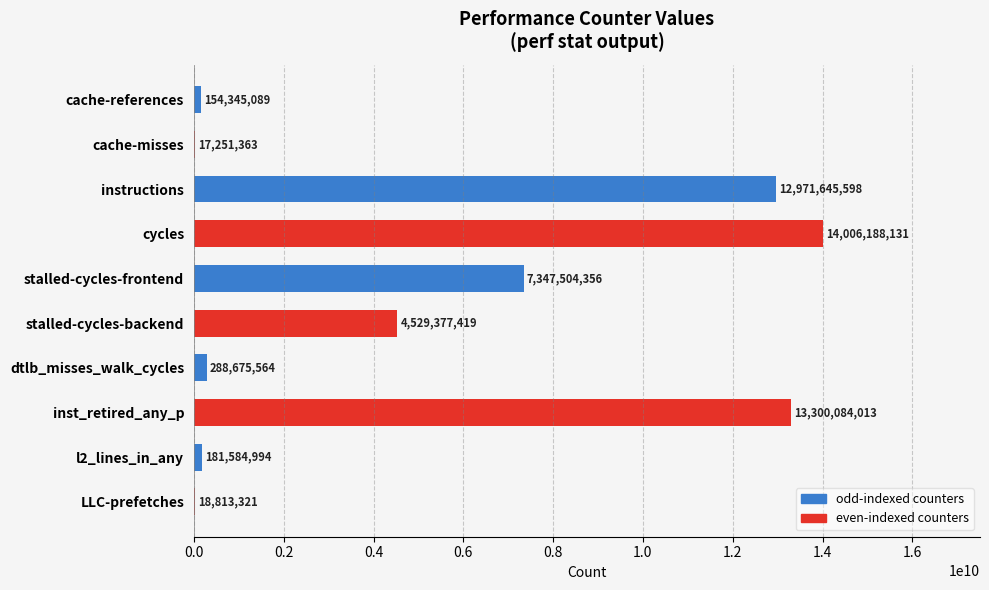

At which label is the value closest to 7011719747?

stalled-cycles-frontend